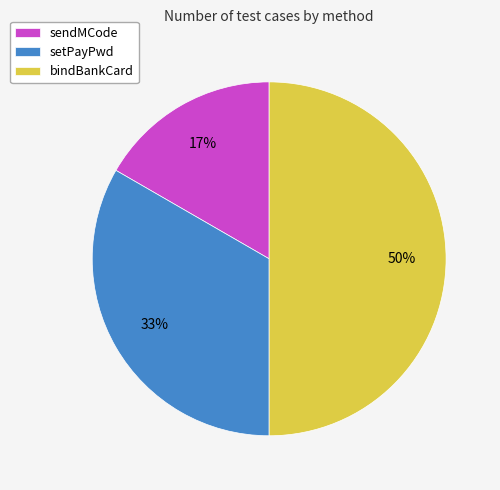

What percentage is the setPayPwd slice, to the nearest percent?

33%